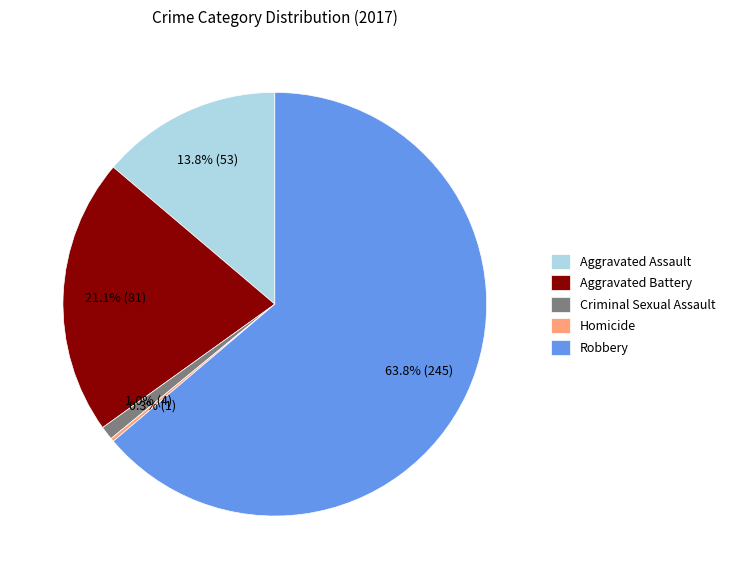

To the nearest percent, what is the combined percentage of Criminal Sexual Assault and Aggravated Battery?

22%